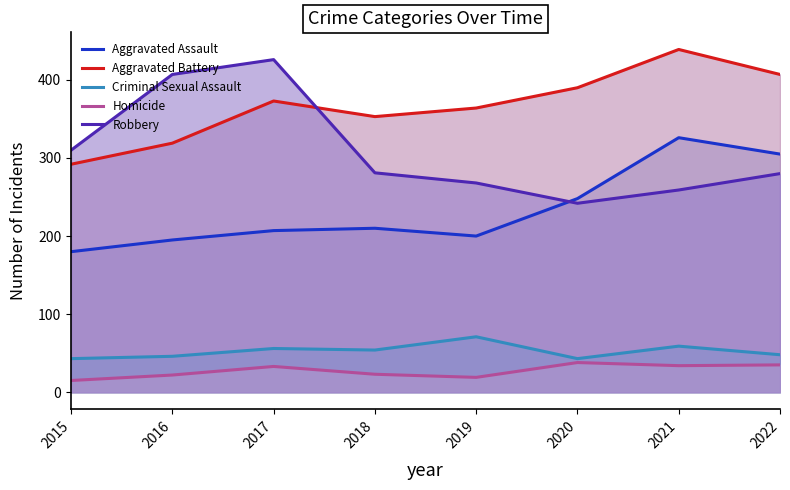

Between which two adjacent categories do Robbery and Aggravated Assault first intersect?

2019 and 2020